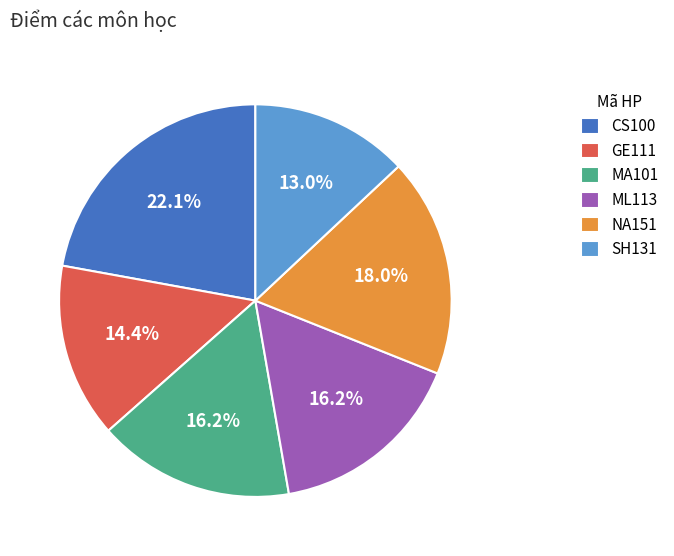

Is it true that SH131 is 27% of the pie?

False